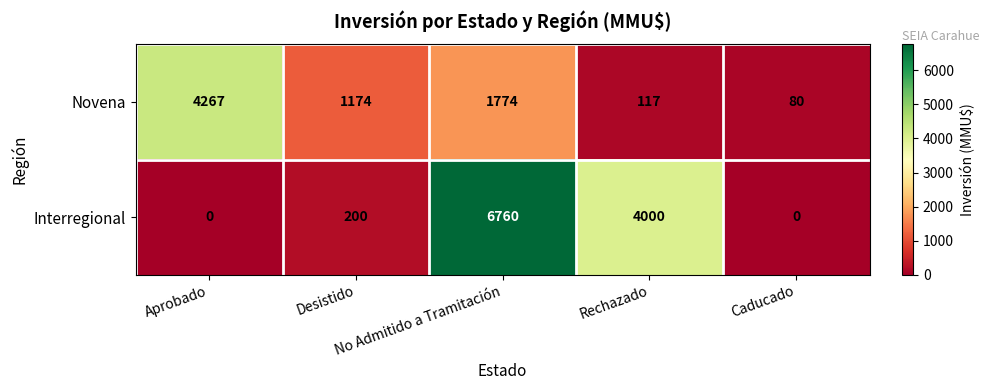

How many distinct data groups are displayed?

2